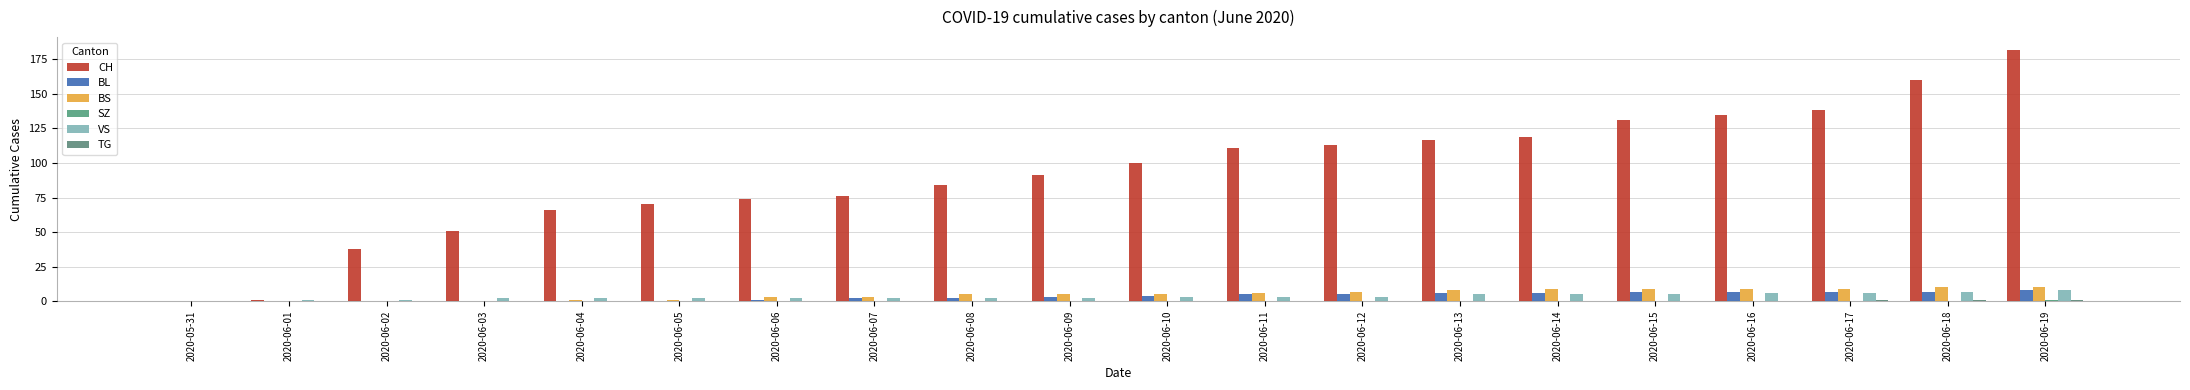

Which series has the largest total across all categories?

CH